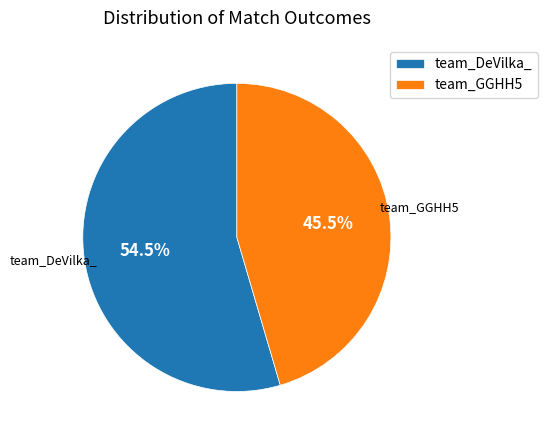

To the nearest percent, what is the average slice percentage?

50%